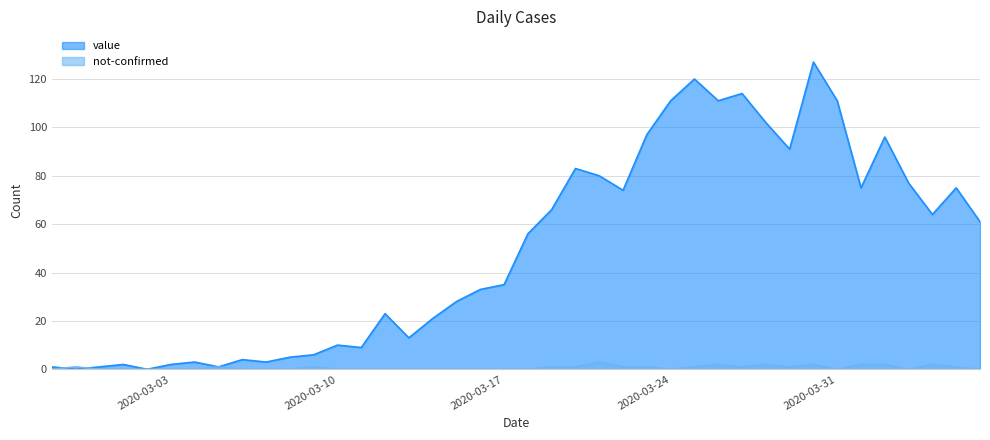

How many data points in value are above 56?

19